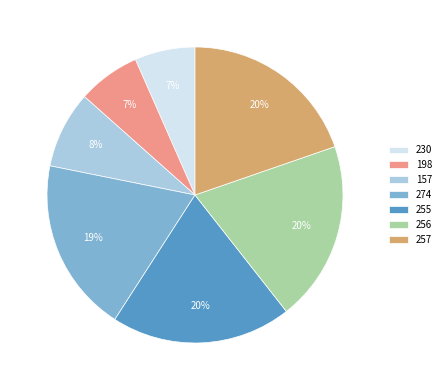

Is the sum of 256 and 257 greater than half?

No